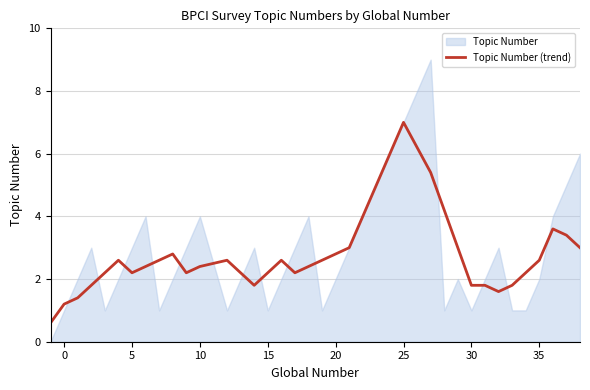

What is the average value?

2.9